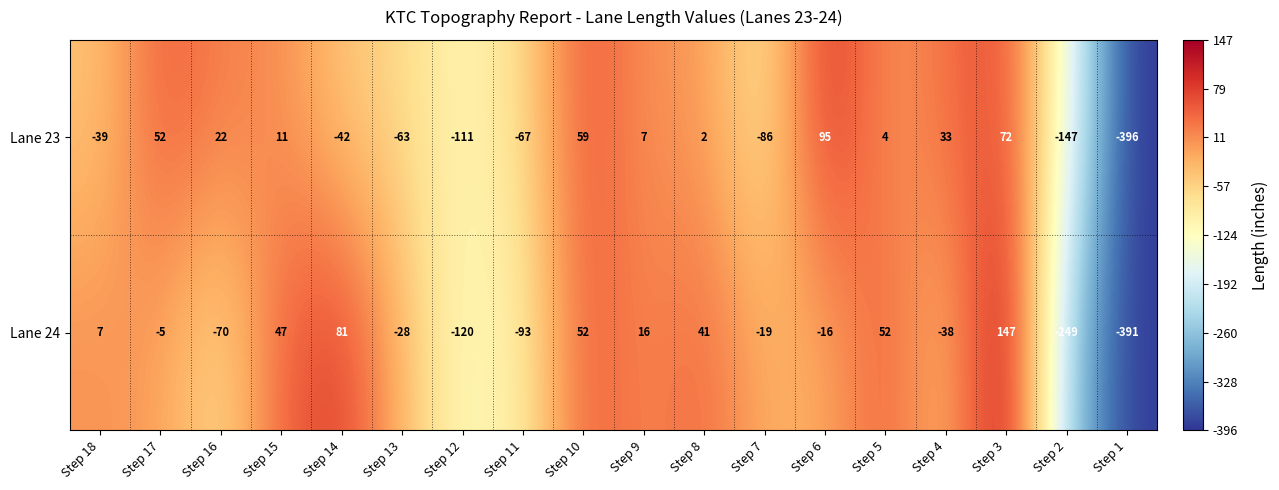

List the series in order of their peak value, highest first.

Lane 24, Lane 23